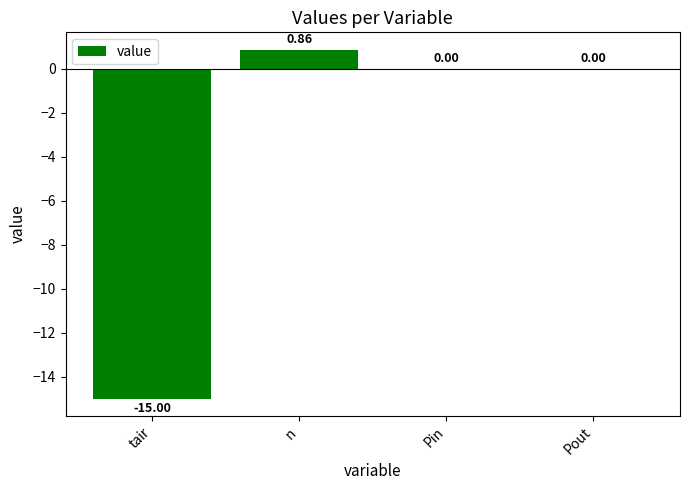

Between Pout and tair, which is larger?

Pout